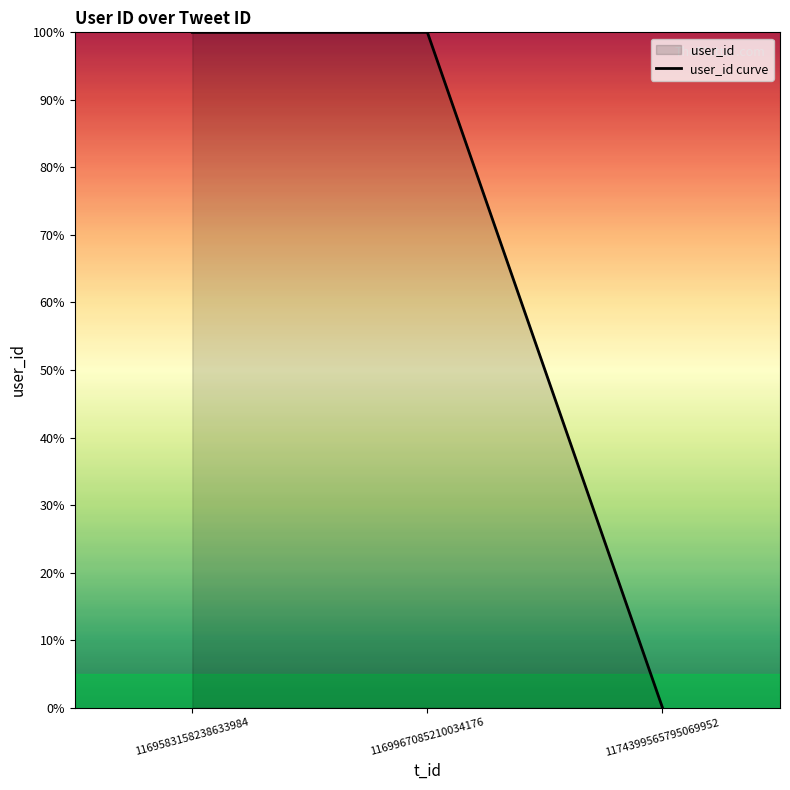

List the labels in order of value, smallest first.

1174399565795069952, 1169583158238633984, 1169967085210034176